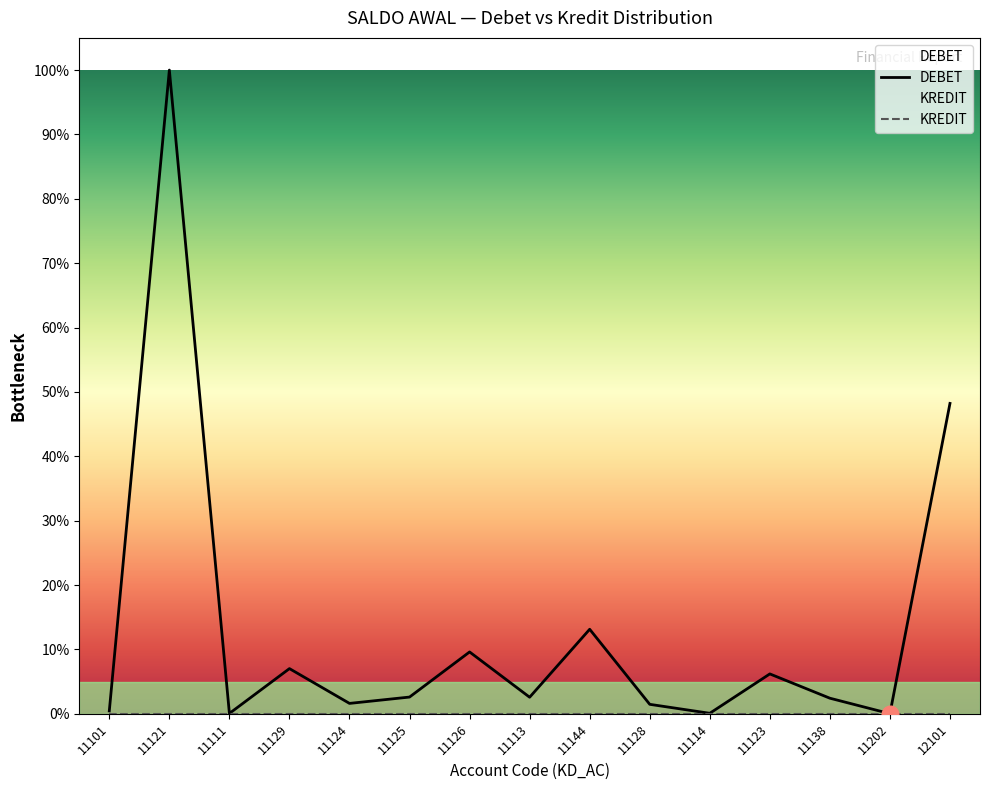

How many points are lower than both their immediate neighbors (excluding endpoints)?

5